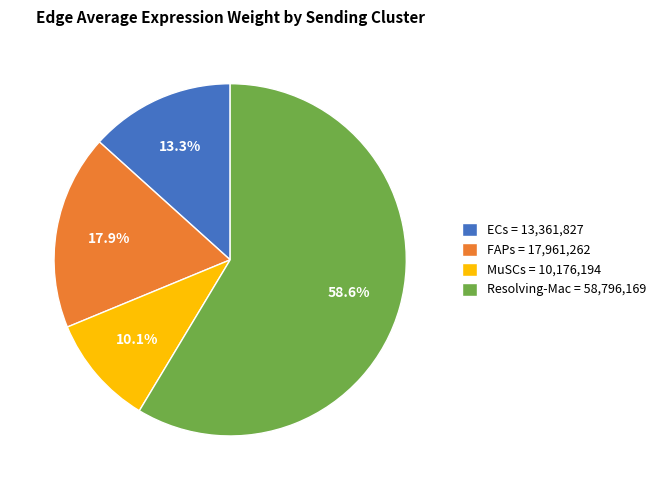

Does any single category account for the majority?

Yes